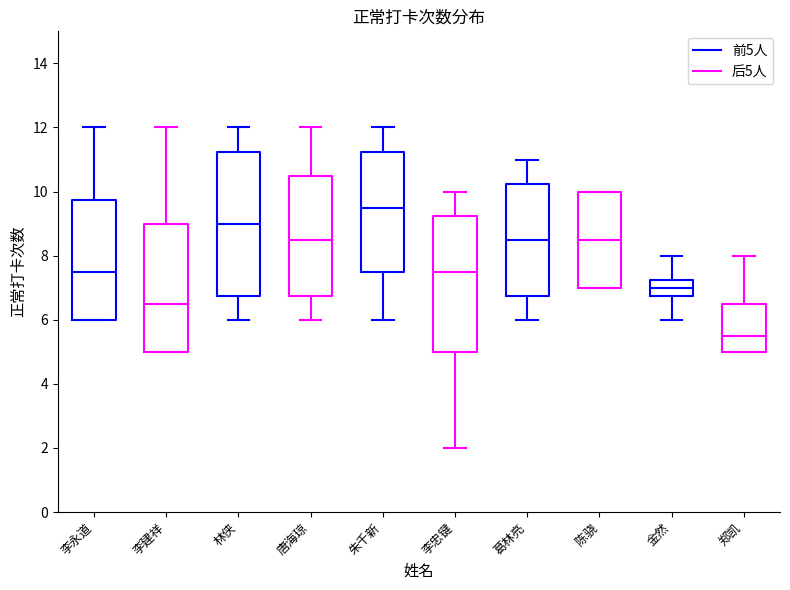

Where does the upper whisker of the box for 李忠键 end on the y-axis? The values are not printed on the chart, so give them approximately, as read against the axis.

10.0